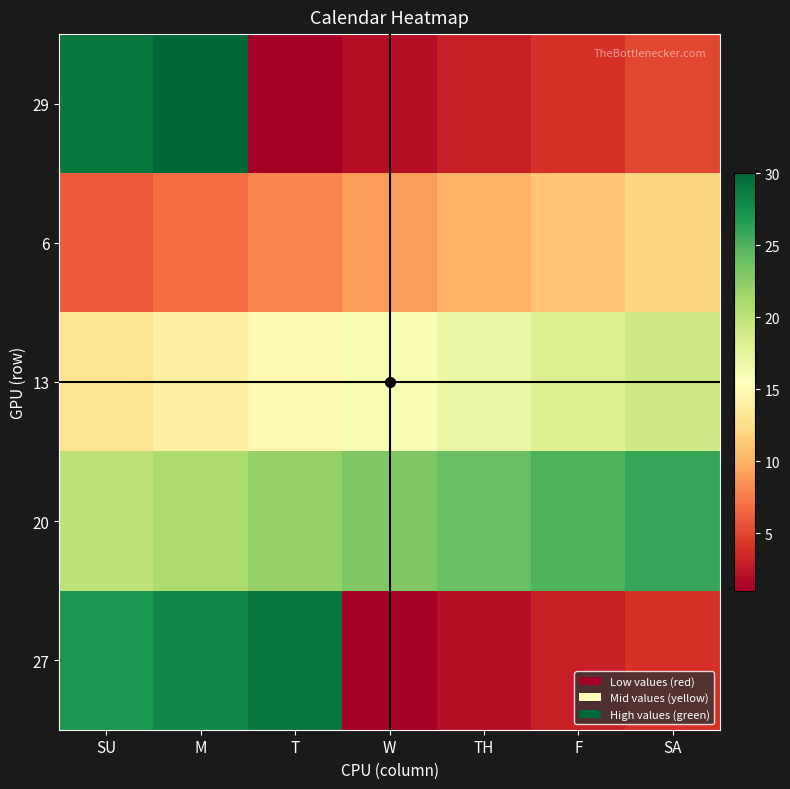

Which series has the largest total across all categories?

20